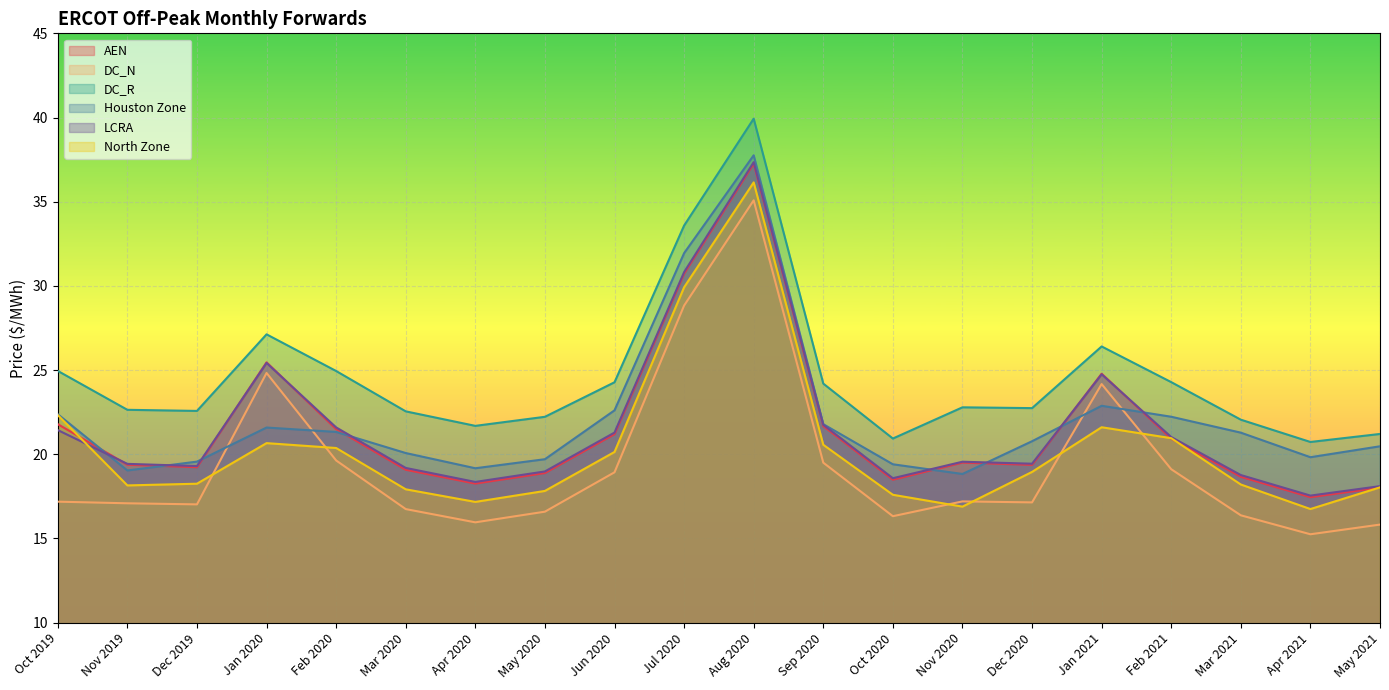

How many distinct data groups are displayed?

6